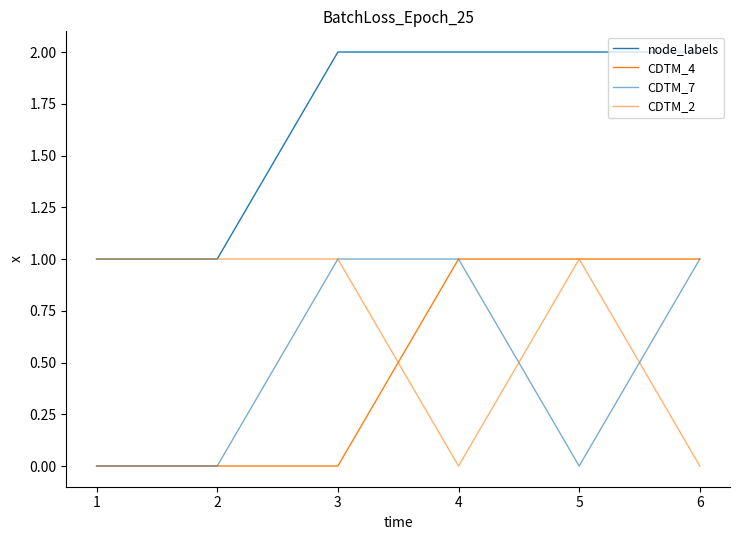

What is the spread (max minus min) of values at 1?

1